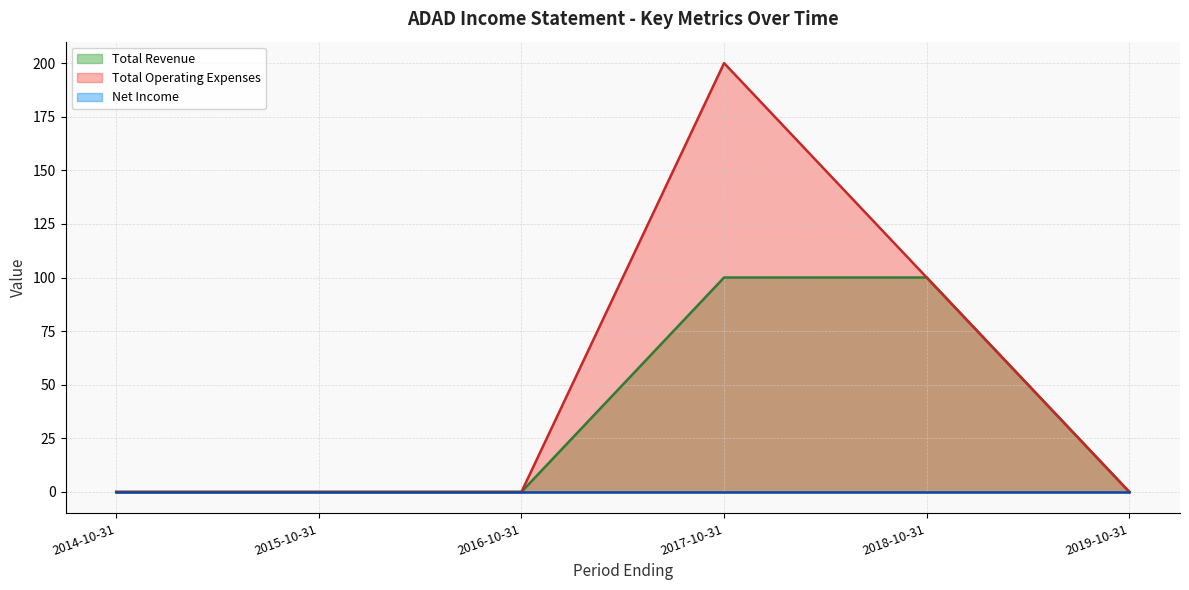

Between 2016-10-31 and 2017-10-31, which series saw the biggest shift?

Total Operating Expenses (line)